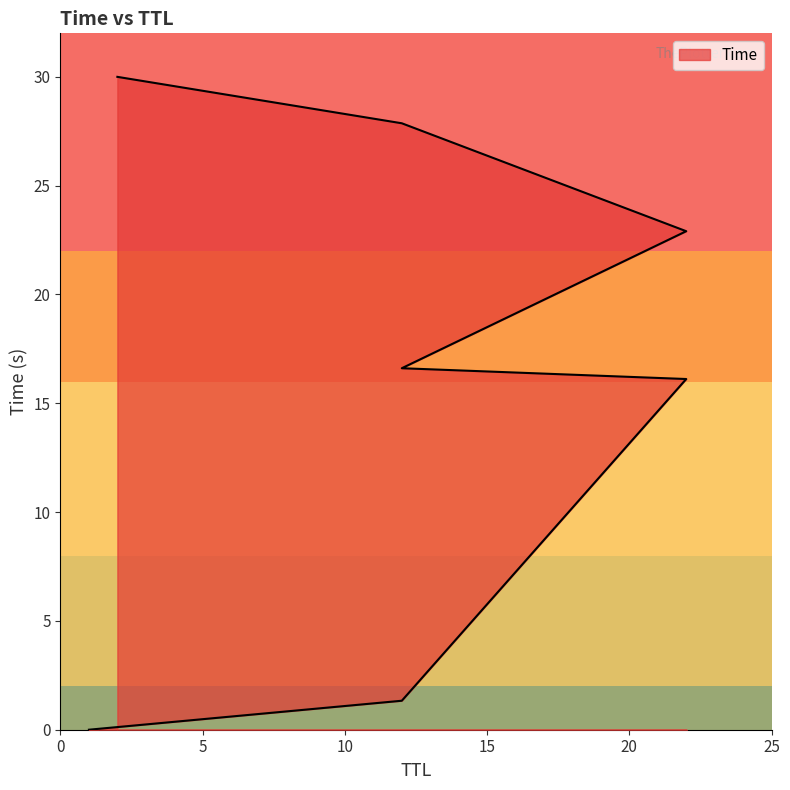

What is the sum of all values?

114.8